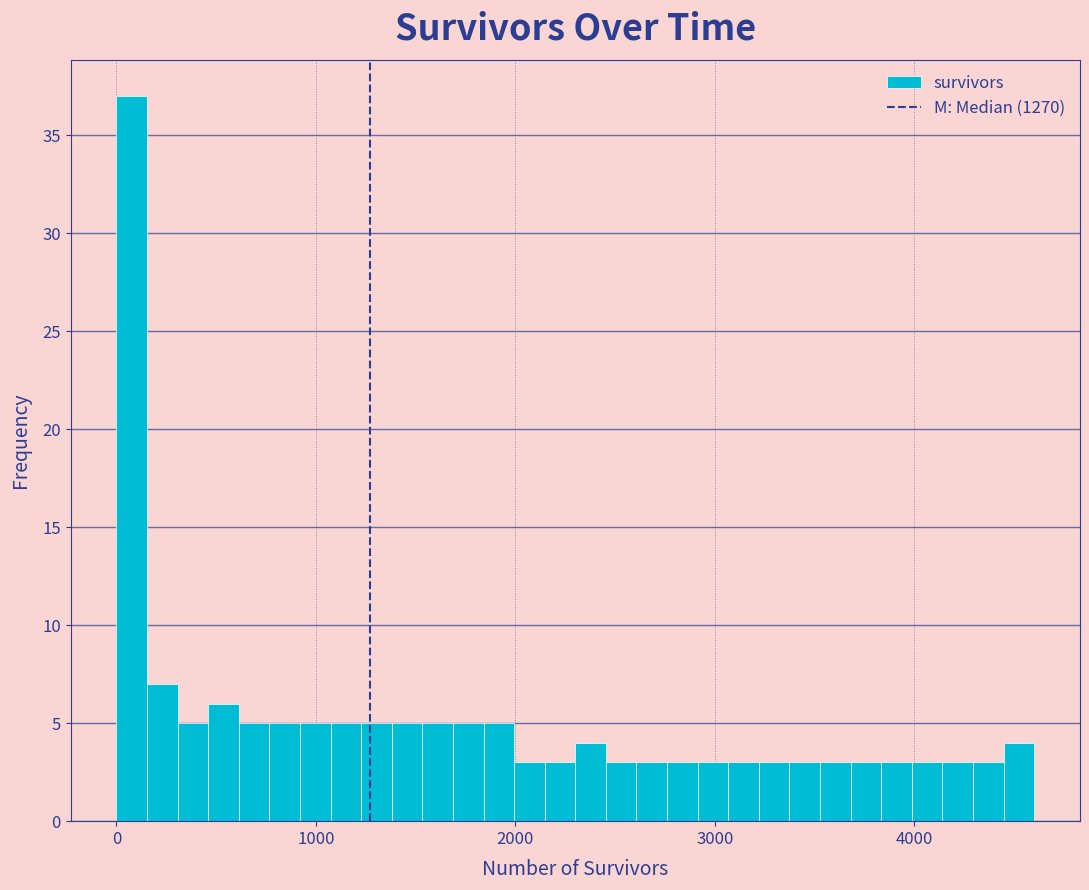

Around what value on the x-axis is the tallest bar? Give the approximate position of its centre, as read against the axis.

100